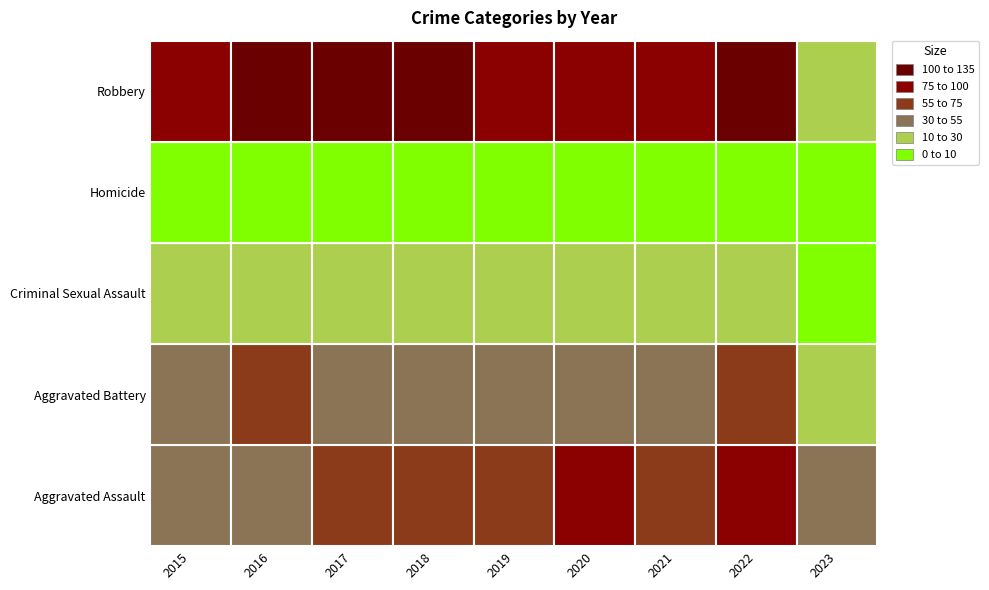

Reading left to right, transcribe all the data shown in this chart.

Aggravated Assault: 31	50	59	72	61	88	58	89	31
Aggravated Battery: 50	60	54	52	45	48	43	66	28
Criminal Sexual Assault: 13	19	19	19	29	13	24	19	7
Homicide: 4	8	2	5	3	6	2	6	1
Robbery: 87	123	115	130	89	94	95	125	28